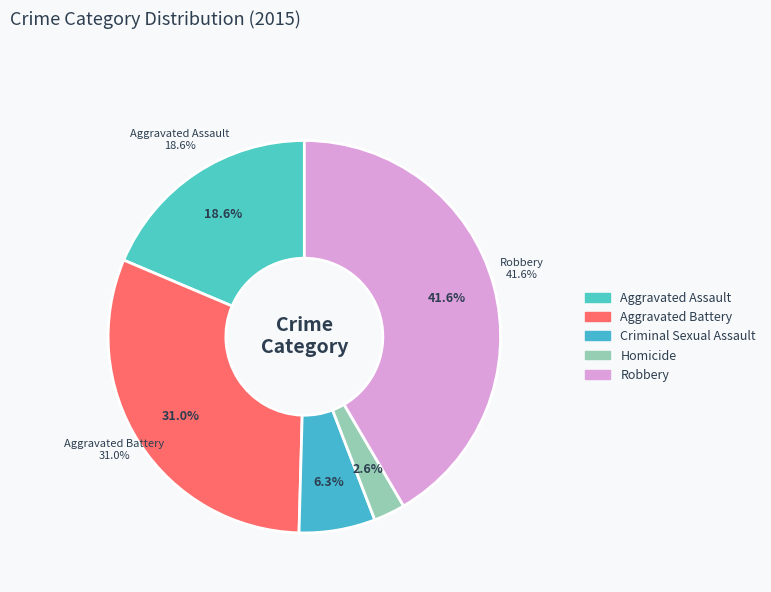

Is Criminal Sexual Assault the majority of the pie?

No